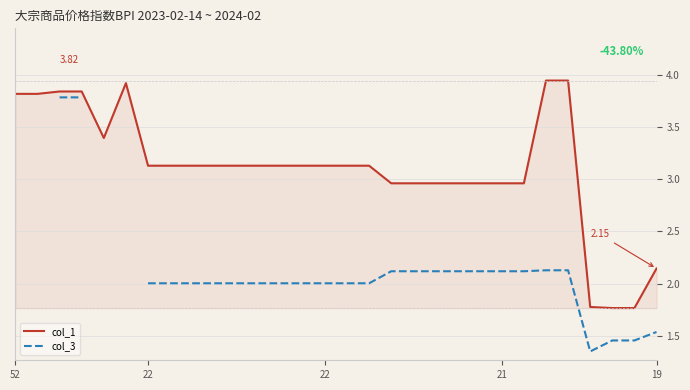

Is the value of col_3 at 19 greater than the value of col_1 at 18?

No